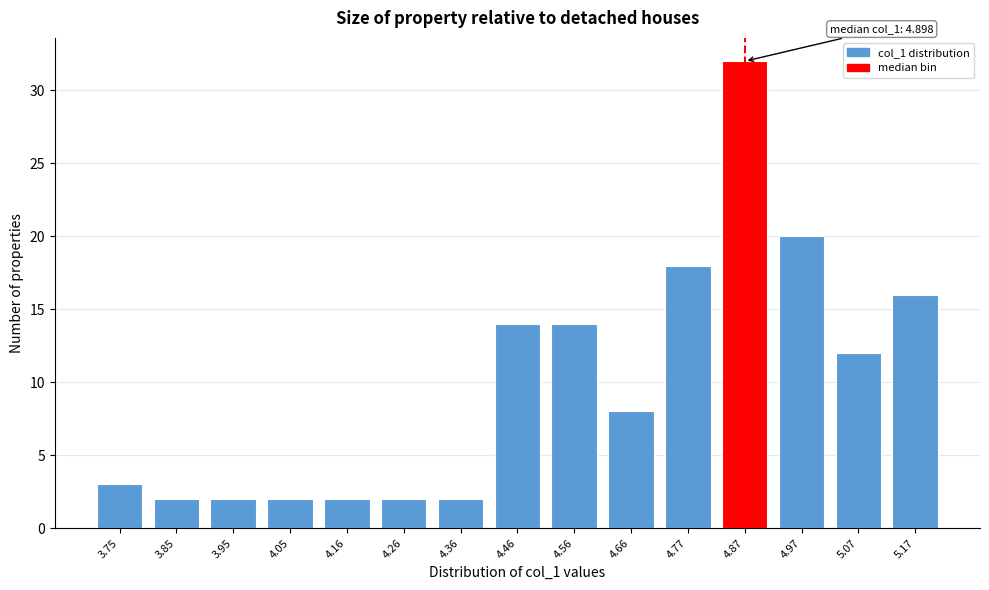

Reading left to right, list all the values displayed in this chart.

3.75=3	3.85=2	3.95=2	4.05=2	4.16=2	4.26=2	4.36=2	4.46=14	4.56=14	4.66=8	4.77=18	4.87=32	4.97=20	5.07=12	5.17=16